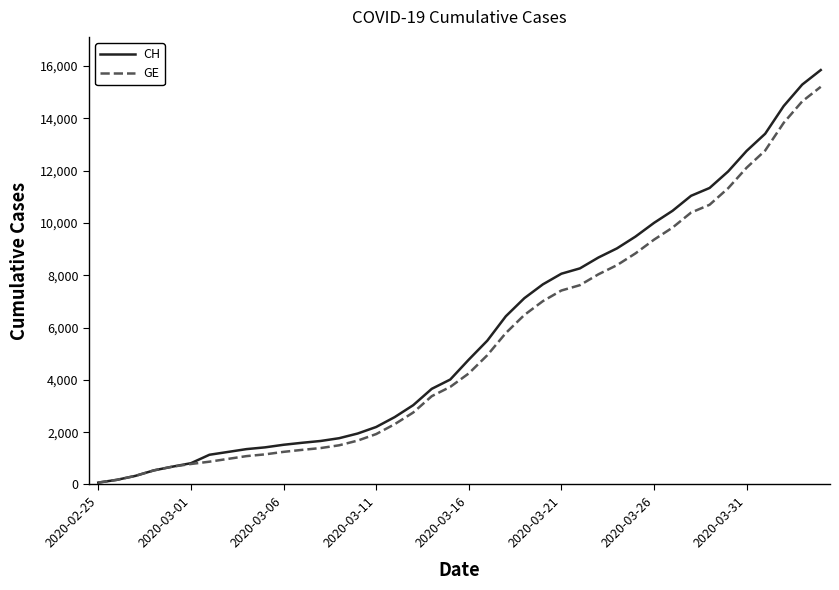

What is the highest value of the GE series?

15208